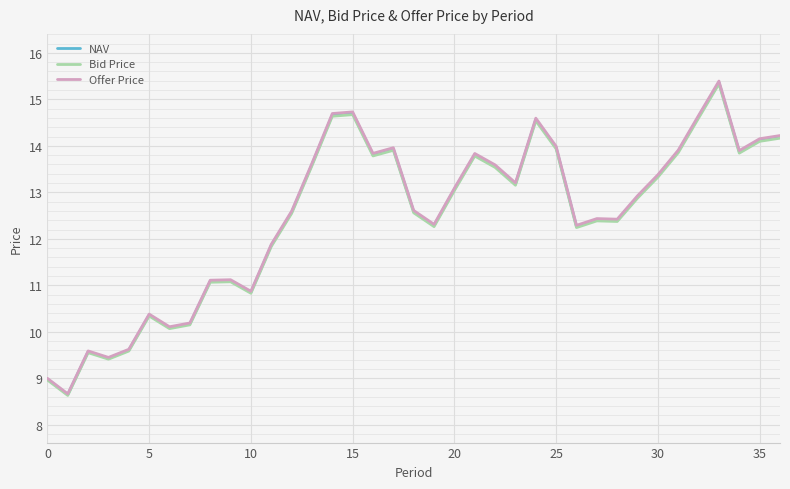

Which series has the largest range (max minus min)?

Offer Price